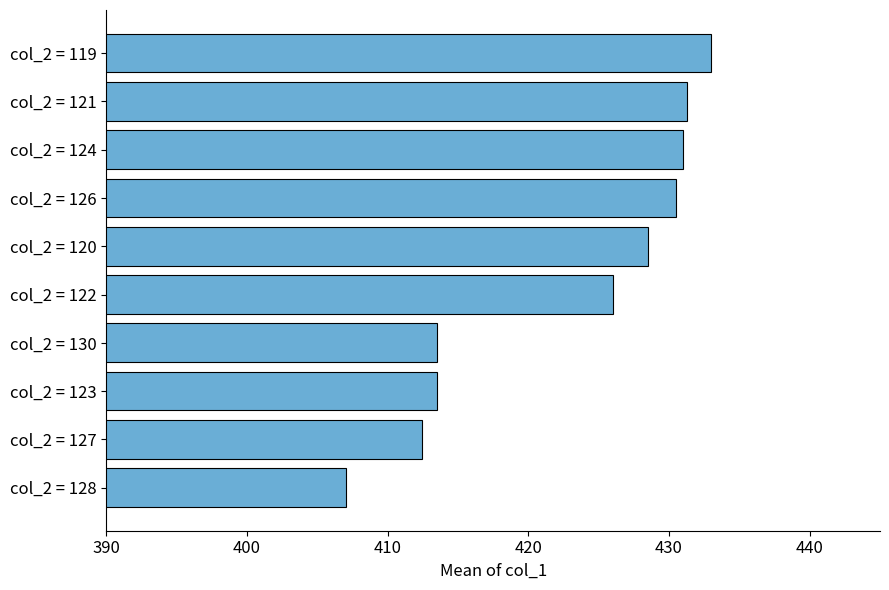

Count the number of values greater than 428.

5